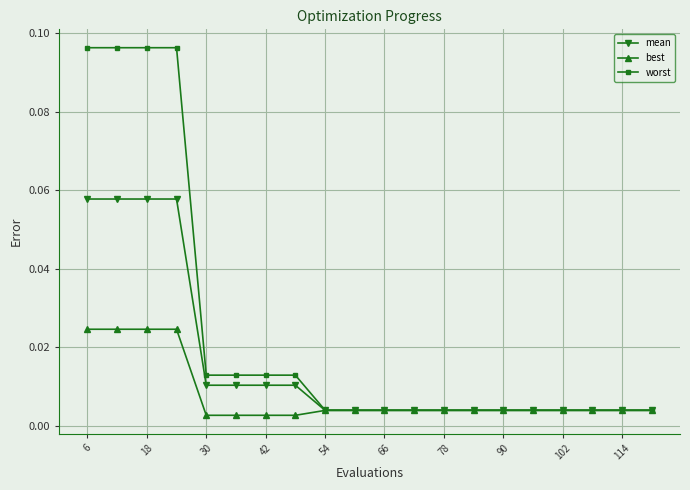

Count the number of categories in the chart.

20